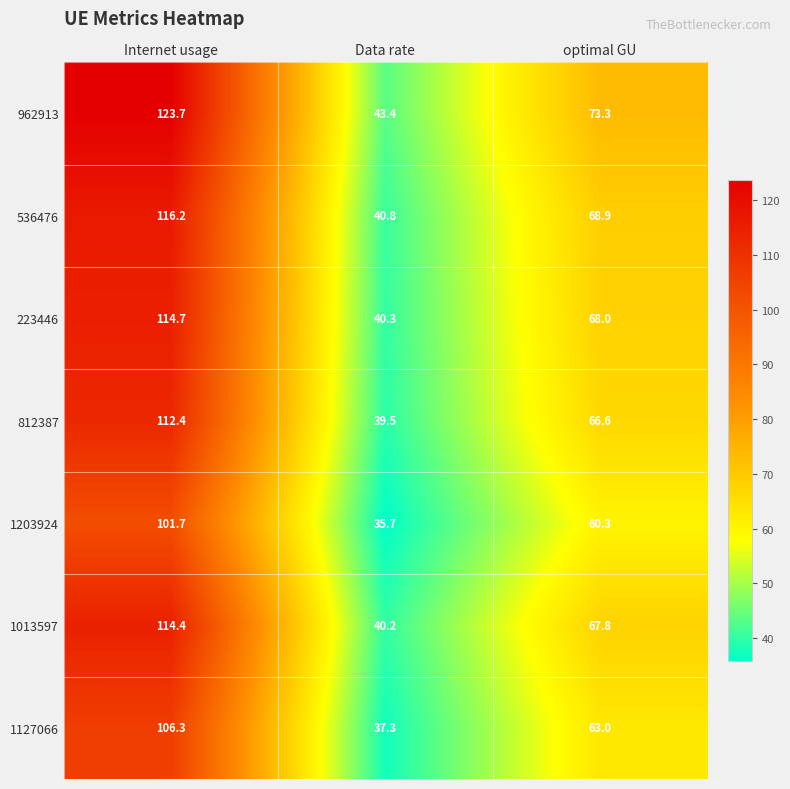

True or false: 223446 has a value of 35.4 at optimal GU.

False